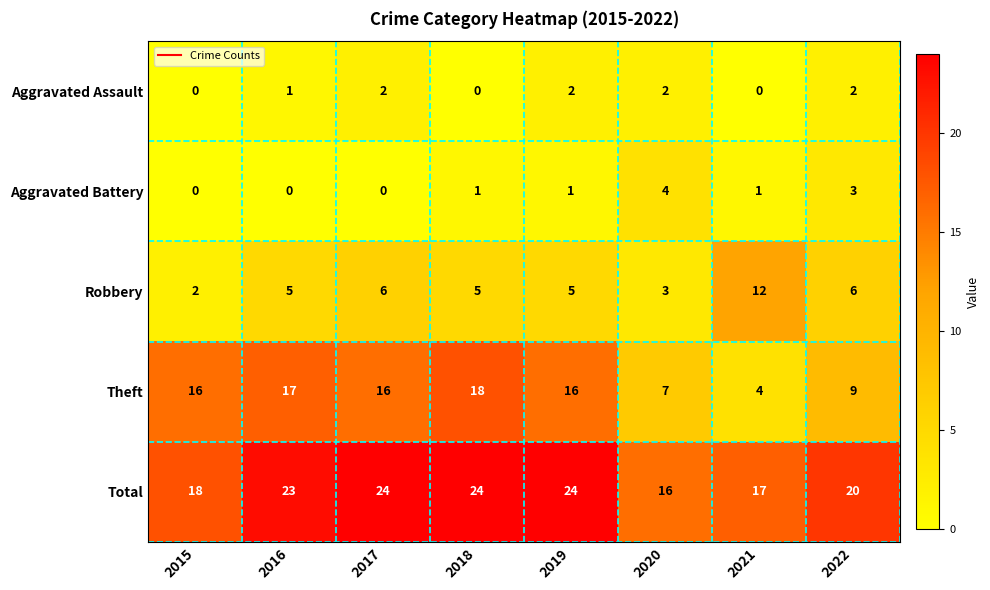

Which series has the largest range (max minus min)?

Theft